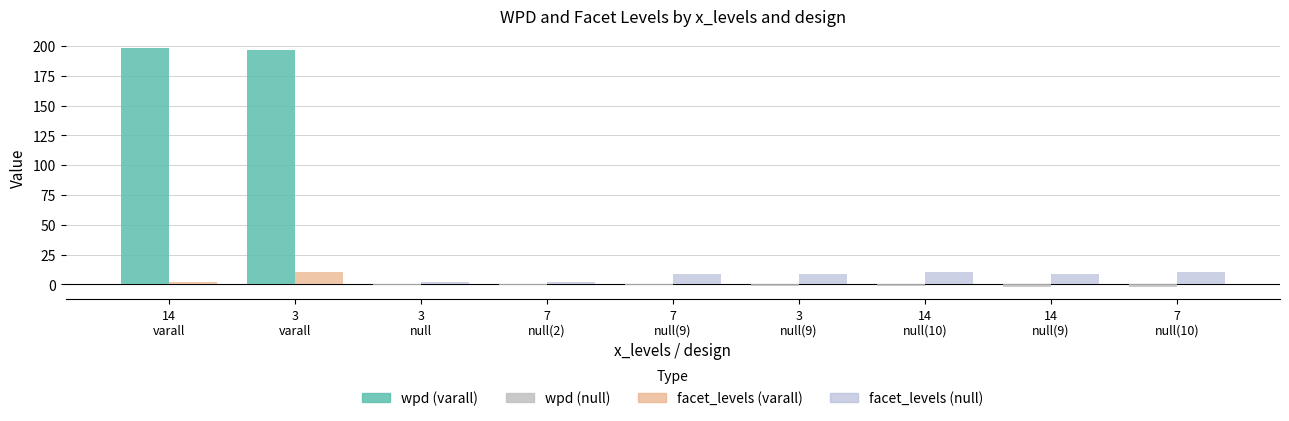

At which category is the sum across all series the highest?

3
varall